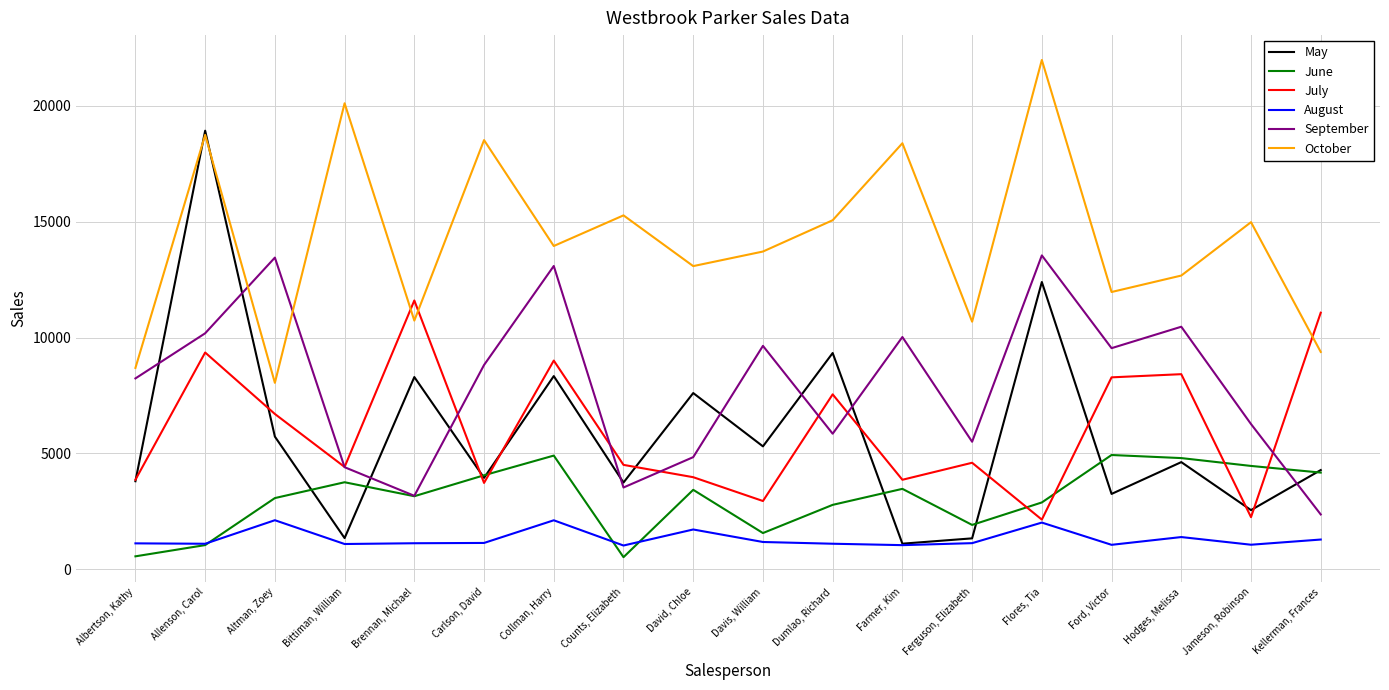

The value of June at David, Chloe is 2353. True or false?

False